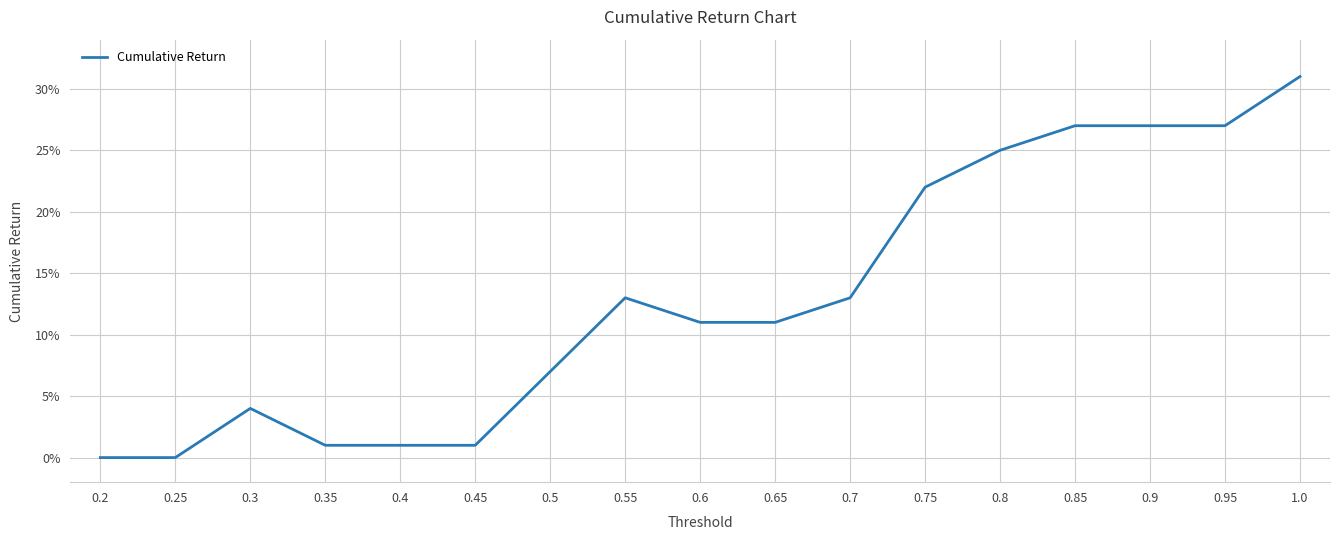

Is it true that the value at 0.25 is 14.1?

False